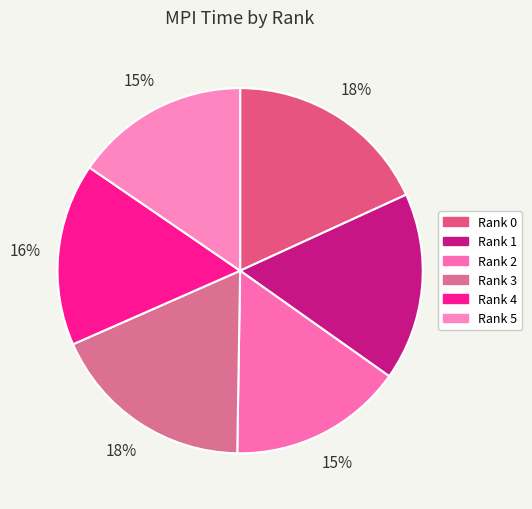

How many segments does this pie chart have?

6